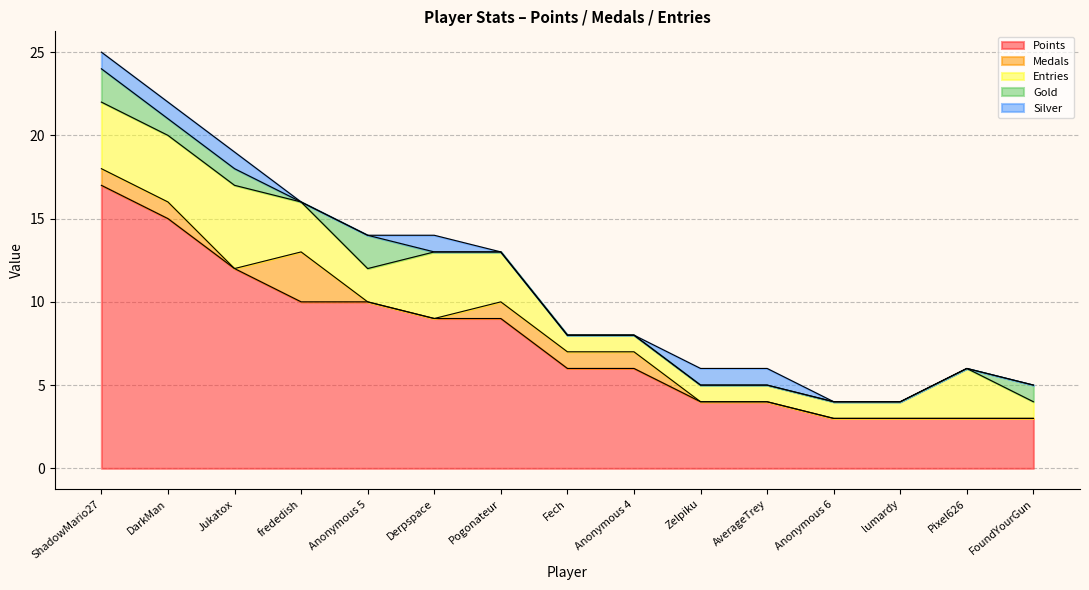

What is the spread (max minus min) of values at ShadowMario27?

16